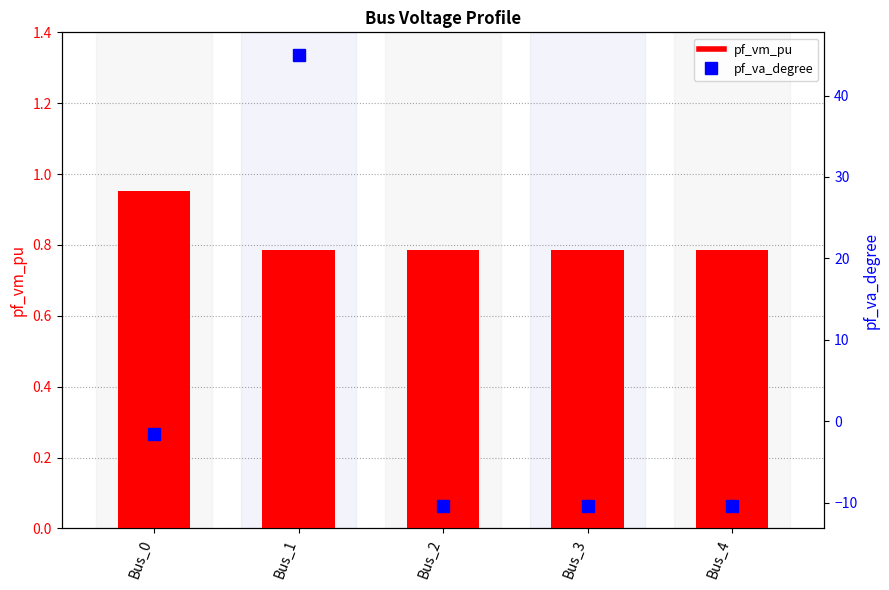

What are all the series names shown in the legend?

pf_vm_pu, pf_va_degree